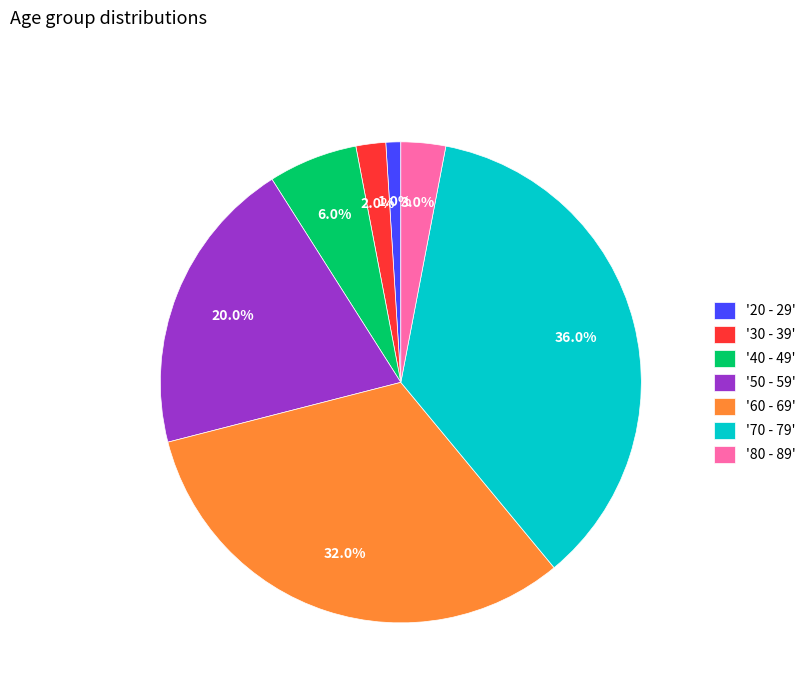

What is the largest slice in the pie chart?

'70 - 79'